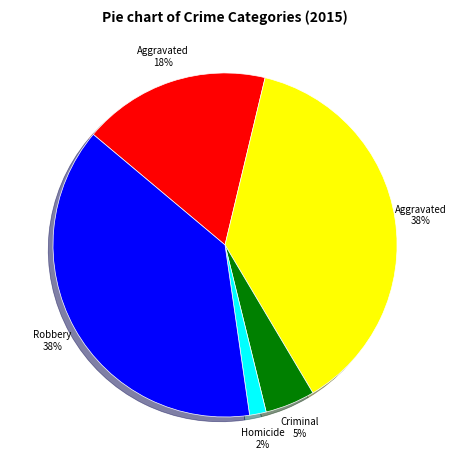

Is there a majority slice in this chart?

No